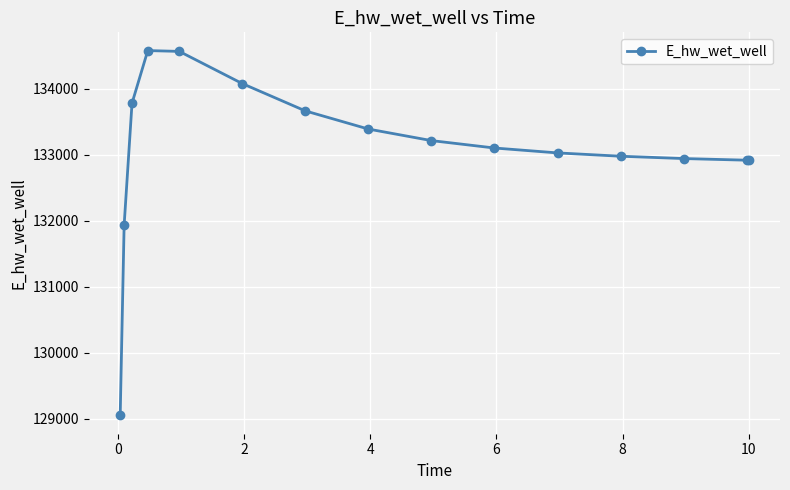

What is the smallest value displayed?

129053.1